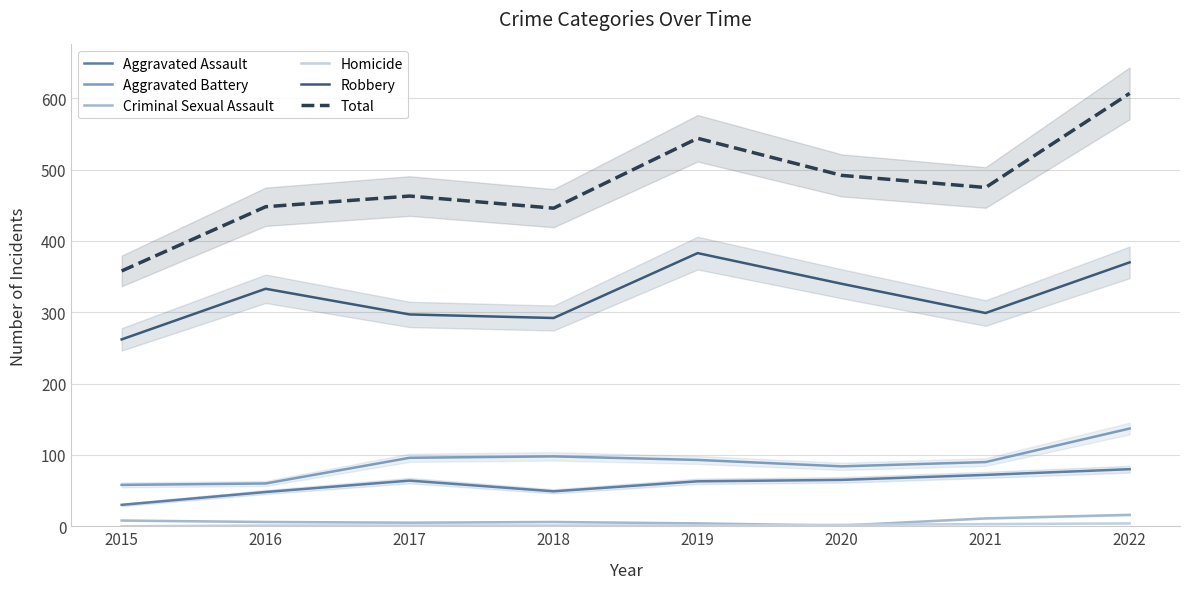

Reading left to right, what are all the values shown in this chart?

Aggravated Assault: 30	48	64	49	63	65	72	80
Aggravated Battery: 58	60	96	98	93	84	90	137
Criminal Sexual Assault: 8	6	5	6	4	1	11	16
Homicide: 0	1	1	1	1	2	3	4
Robbery: 262	333	297	292	383	340	299	370
Total: 358	448	463	446	544	492	475	607